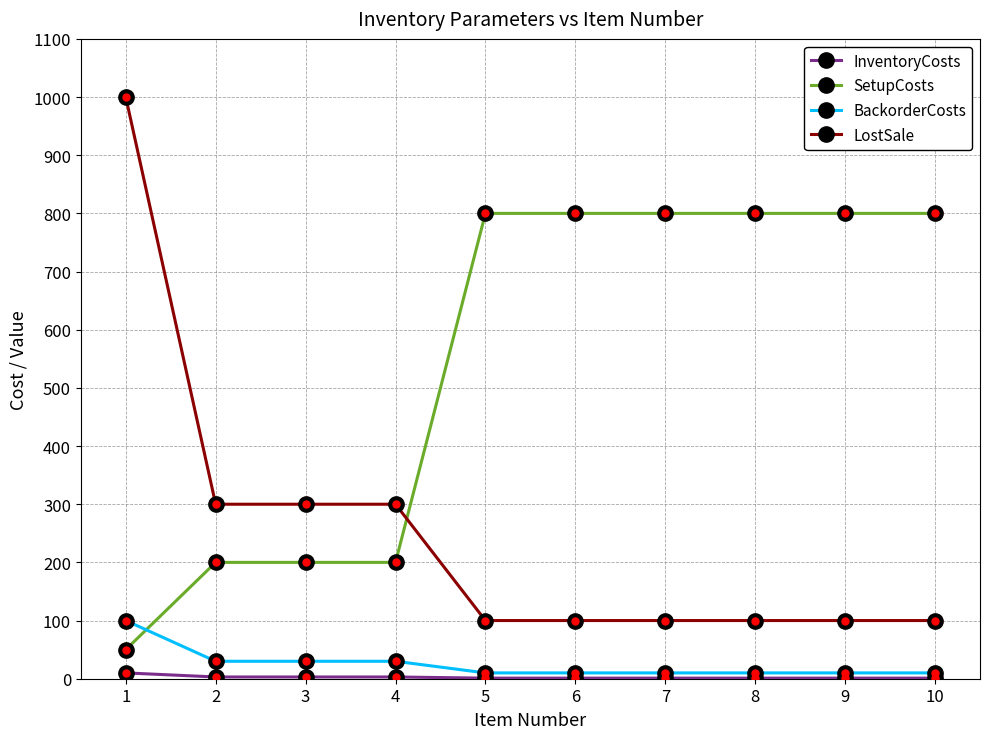

Which series has the largest range (max minus min)?

LostSale